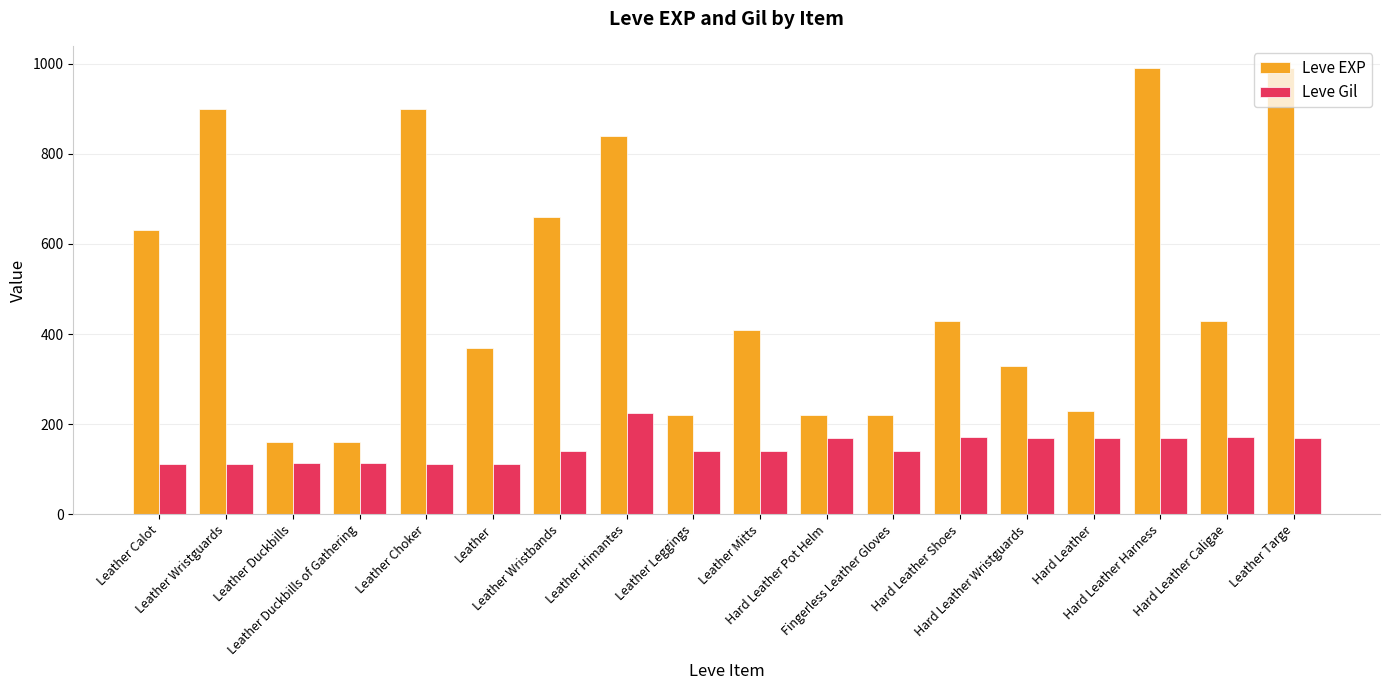

True or false: Leve EXP has a value of 220 at Fingerless Leather Gloves.

True